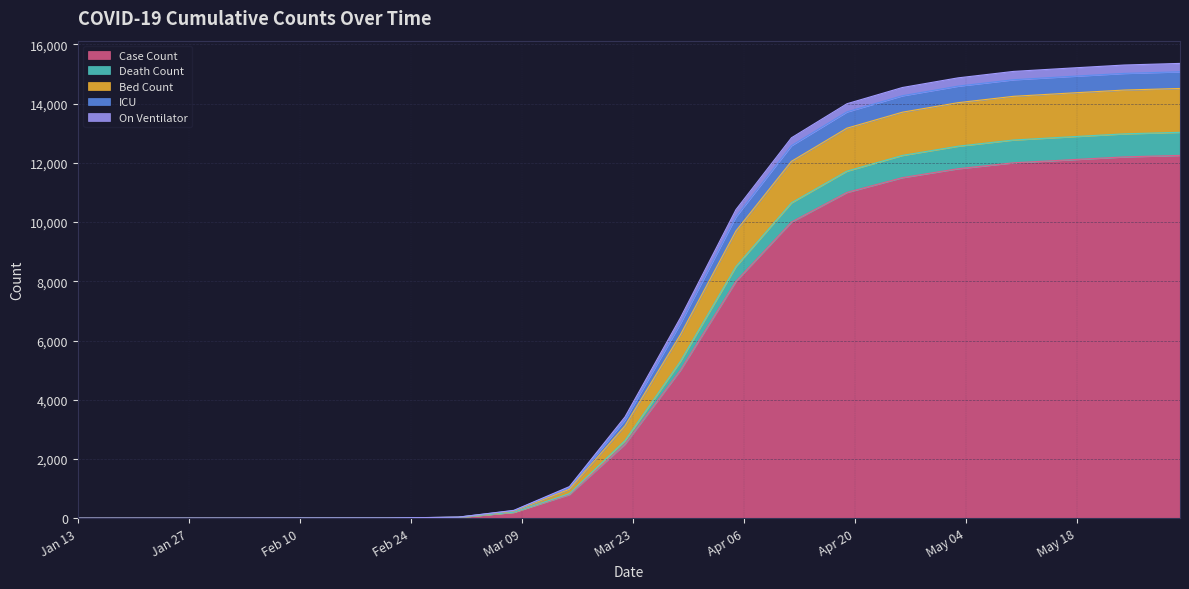

What is the maximum value for Case Count?

12250